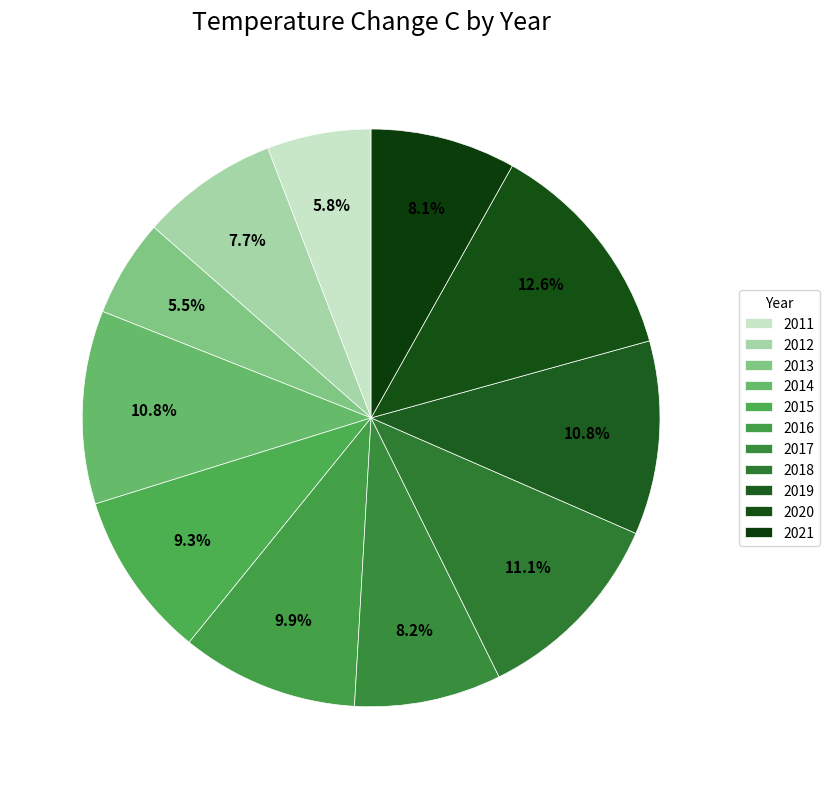

How many segments does this pie chart have?

11